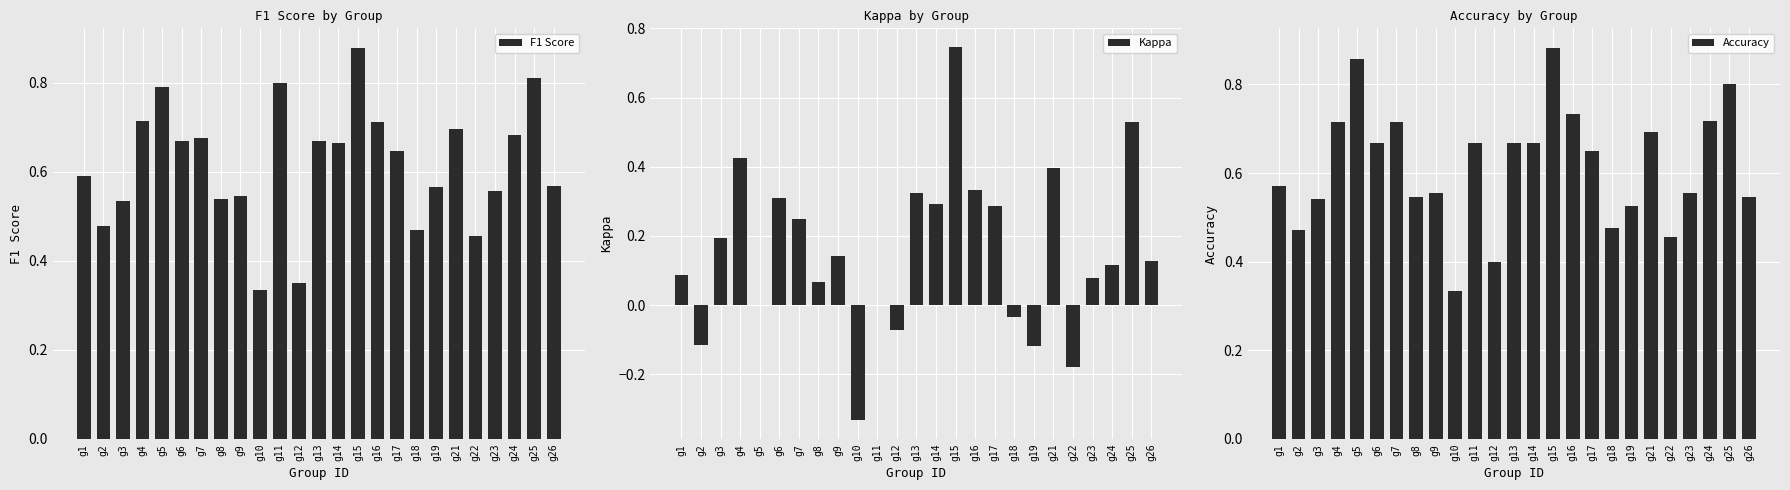

List the labels in order of Accuracy value, largest first.

g15, g5, g25, g16, g24, g4, g7, g21, g6, g11, g13, g14, g17, g1, g9, g23, g8, g26, g3, g19, g18, g2, g22, g12, g10